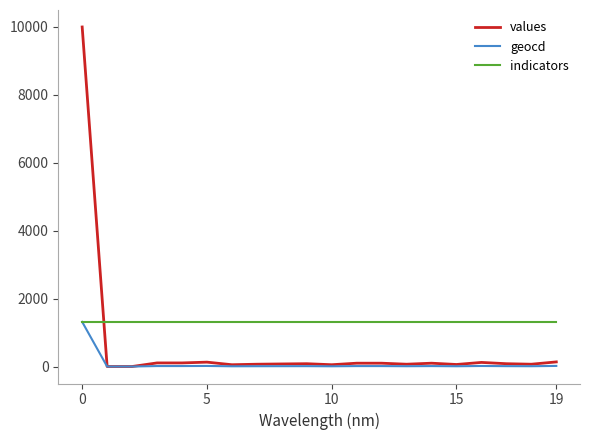

Which series has the widest spread of values?

values